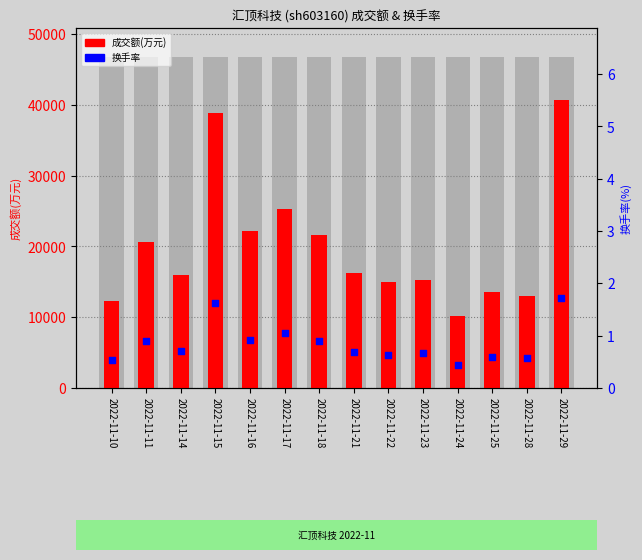

Which series contains the lowest Y value?

换手率